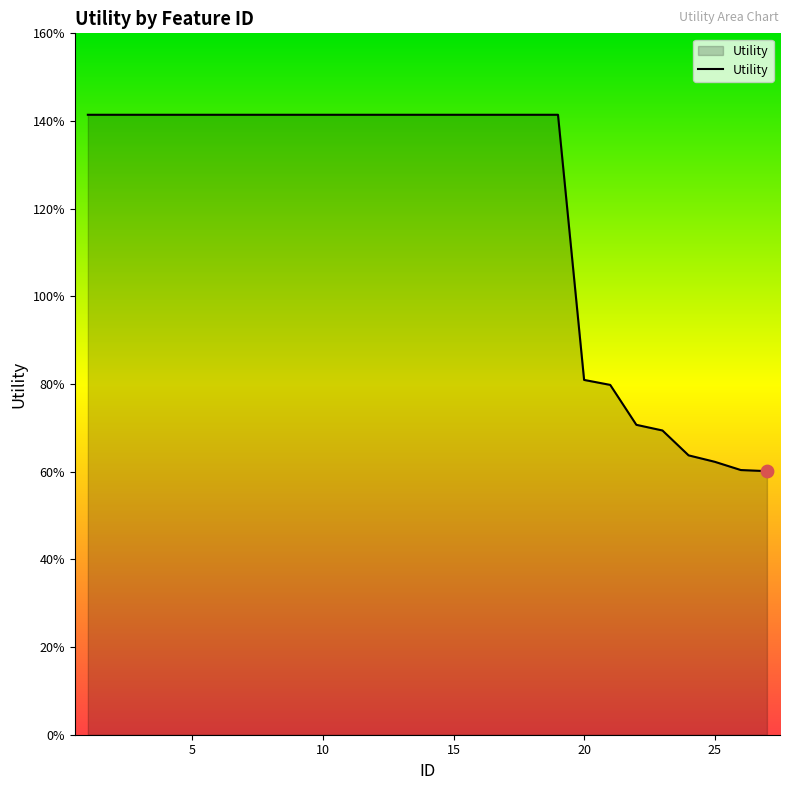

Is this an area chart (filled region under the line)?

Yes